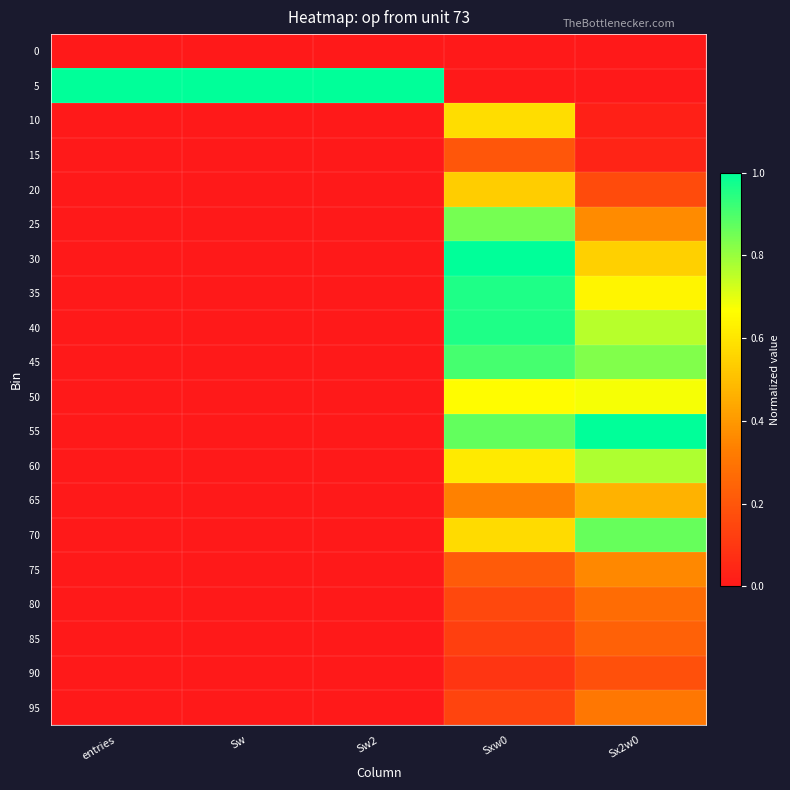

Rank the series at entries from lowest to highest value.

0, 90, 85, 95, 80, 75, 65, 70, 60, 50, 55, 45, 15, 40, 35, 20, 30, 25, 10, 5